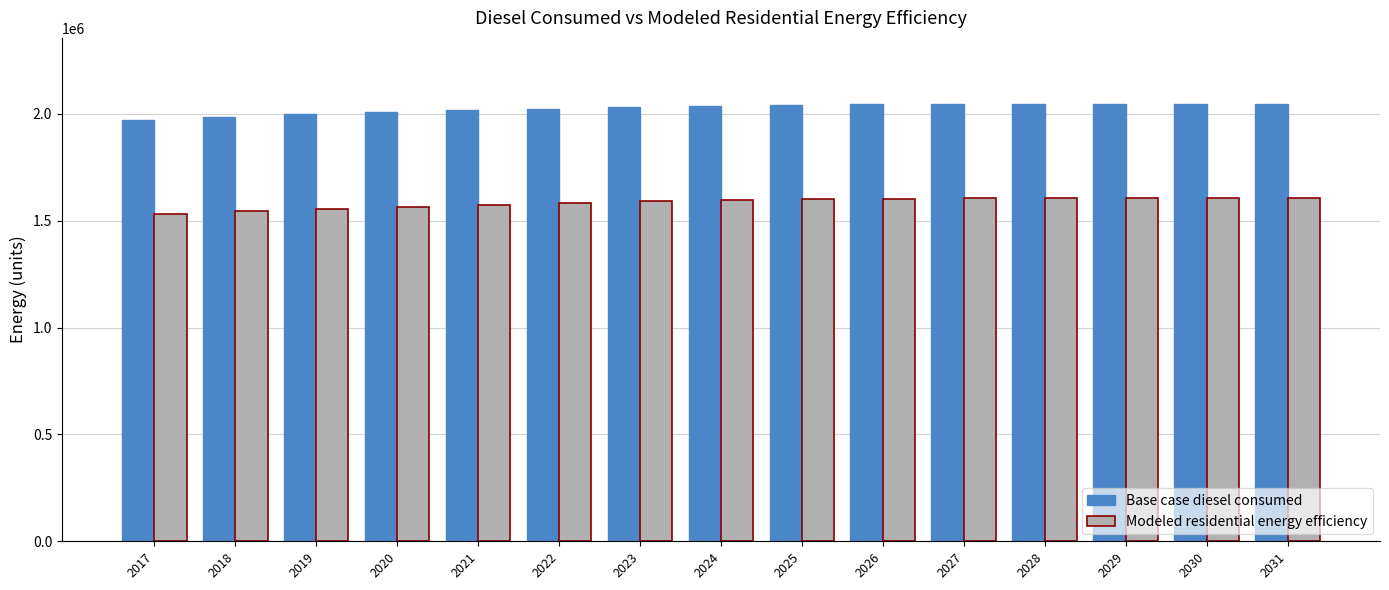

At how many categories does at least one series exceed 1917303?

15